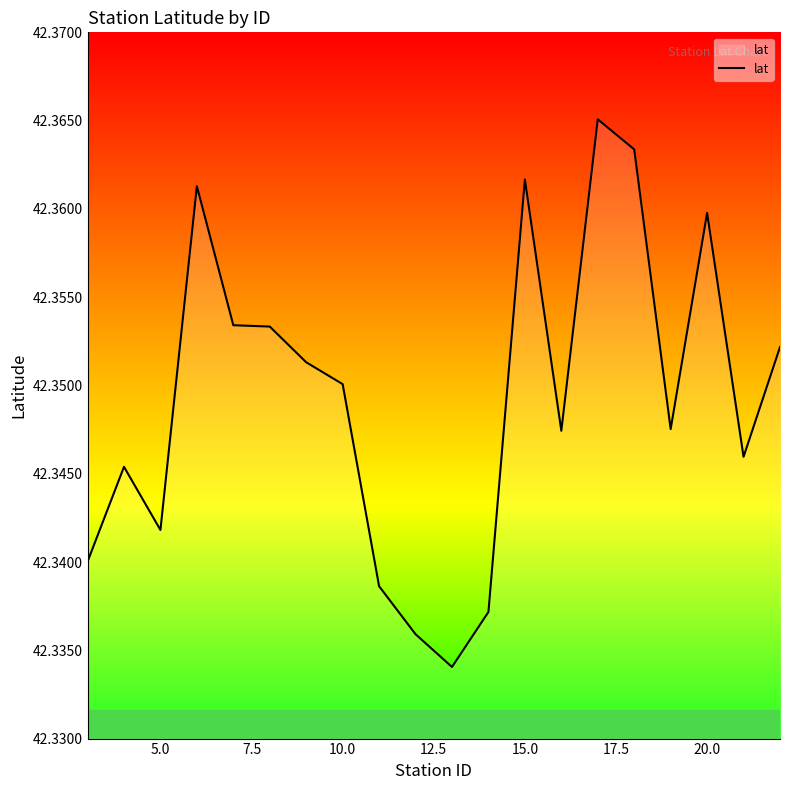

Is this an area chart (filled region under the line)?

Yes